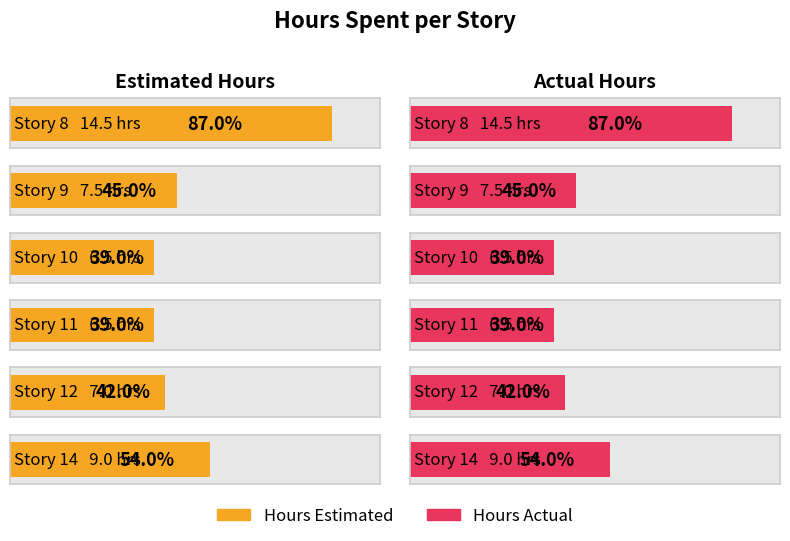

What is the value of the Hours Estimated bar at the 6th from the left?

9.0